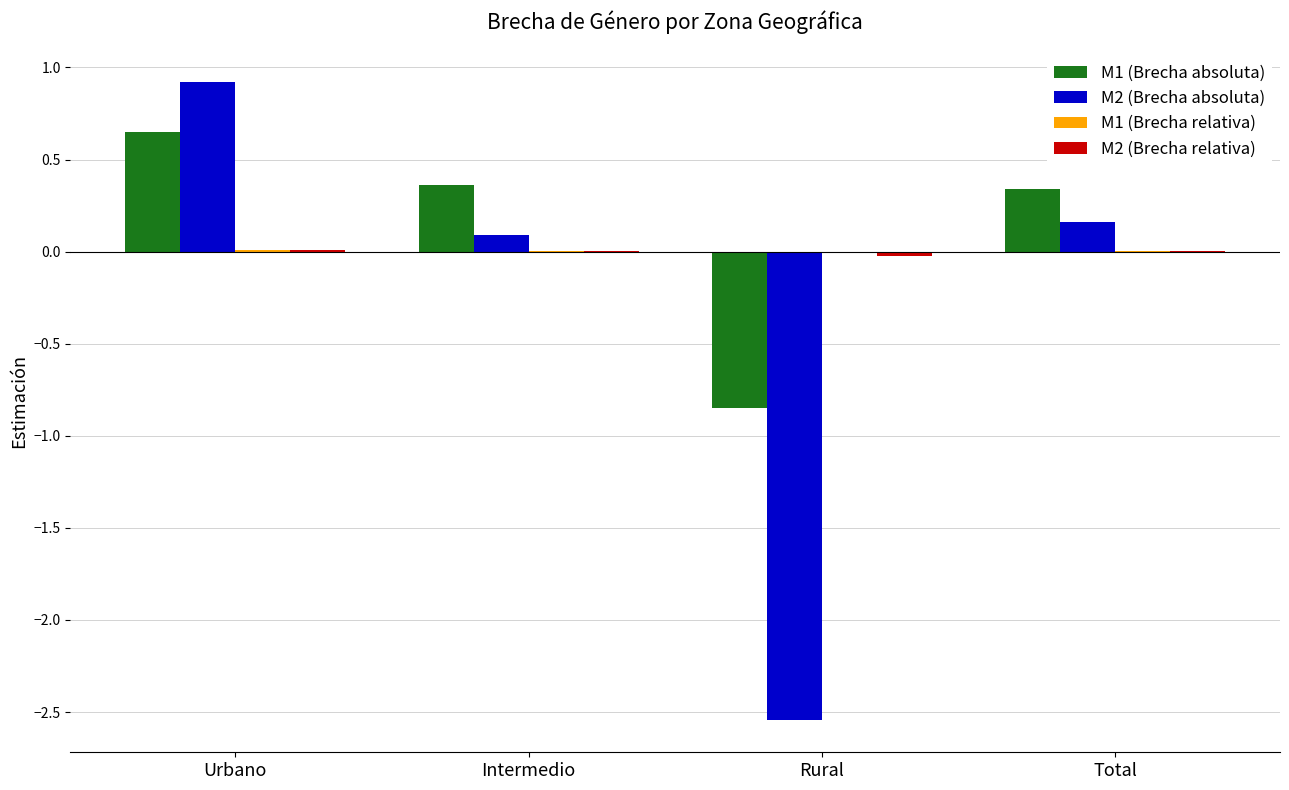

What is the total value across all series at Rural?

-3.4